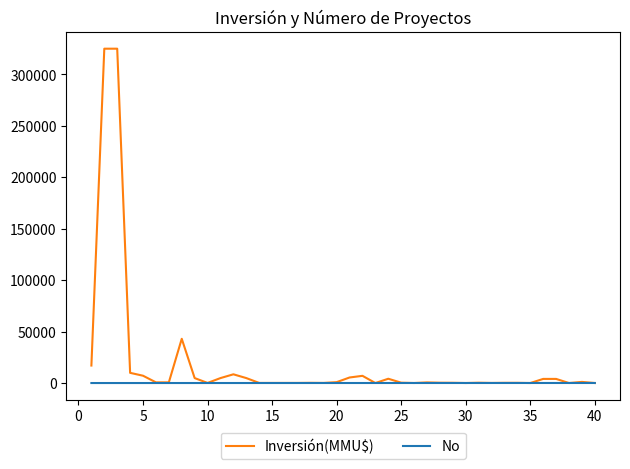

Which series has the largest total across all categories?

Inversión(MMU$)